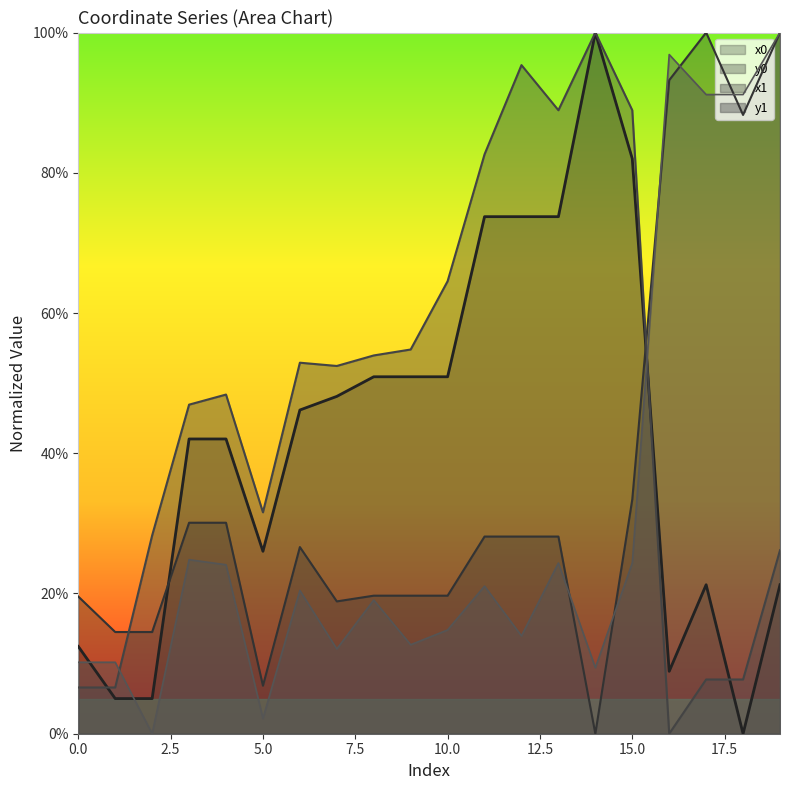

What is the sum of all y0 values?

7.2